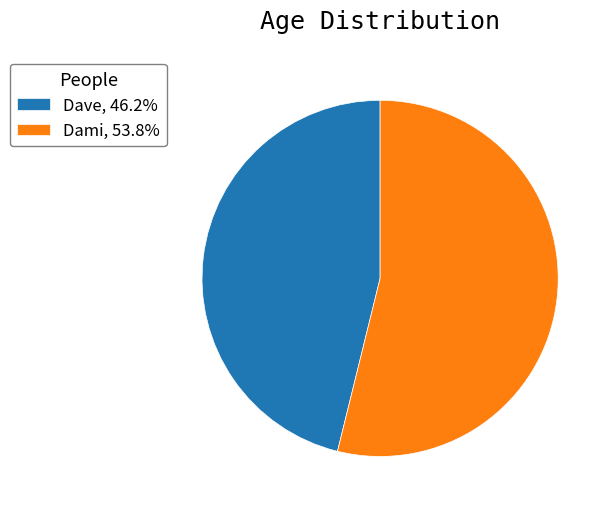

Rank the categories by value from highest to lowest.

Dami, Dave